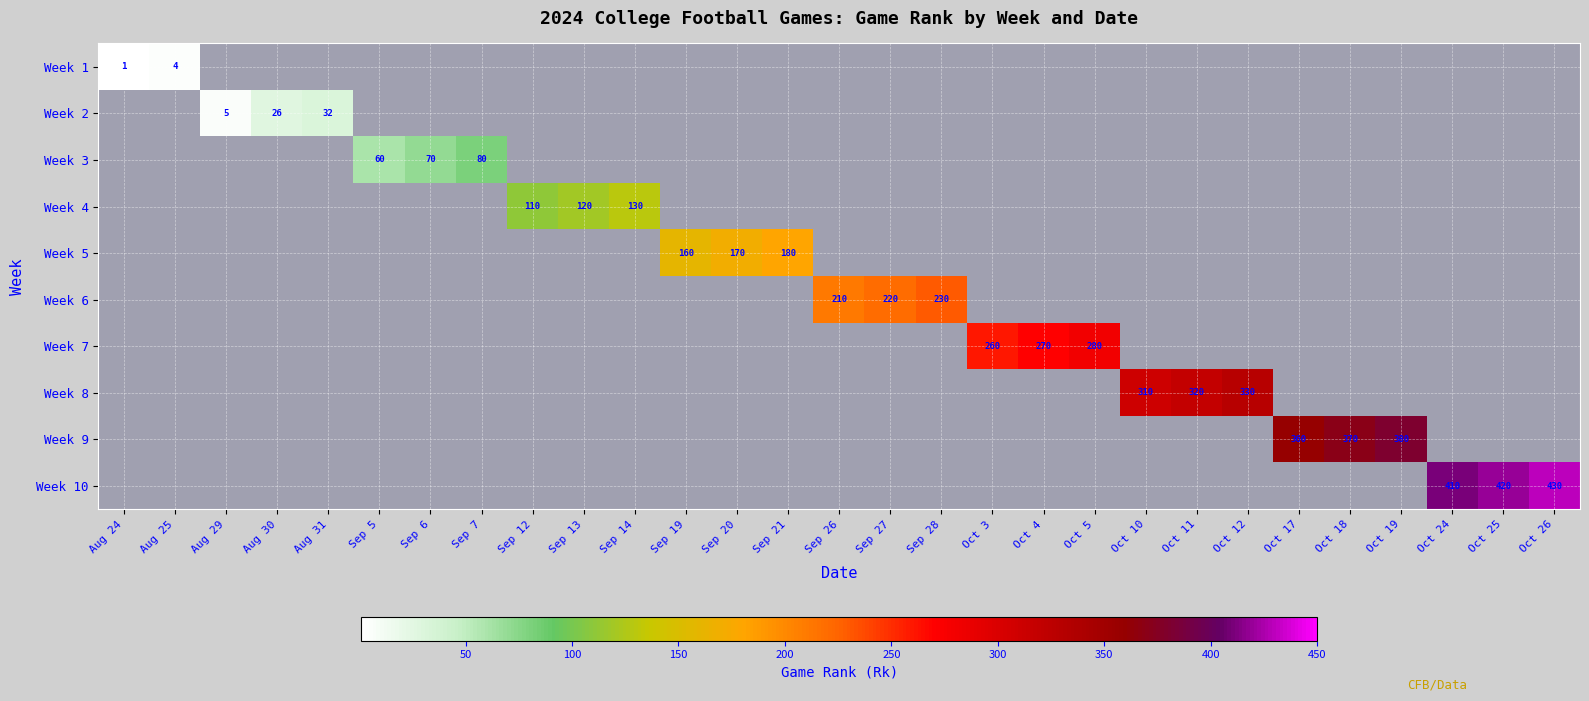

Is it true that Week 10 equals 736 at Oct 25?

False